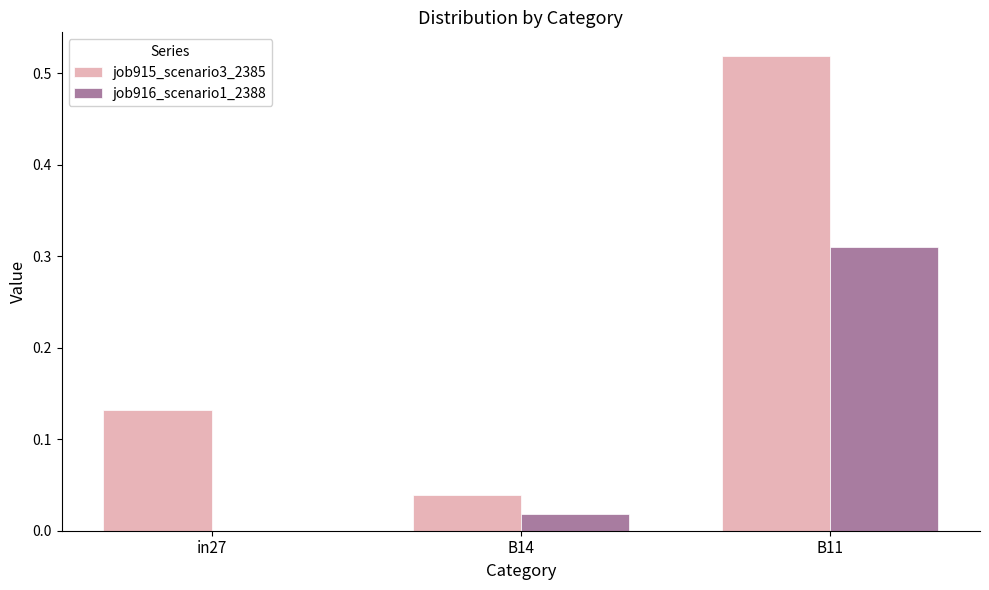

How many values in job916_scenario1_2388 are above zero?

2